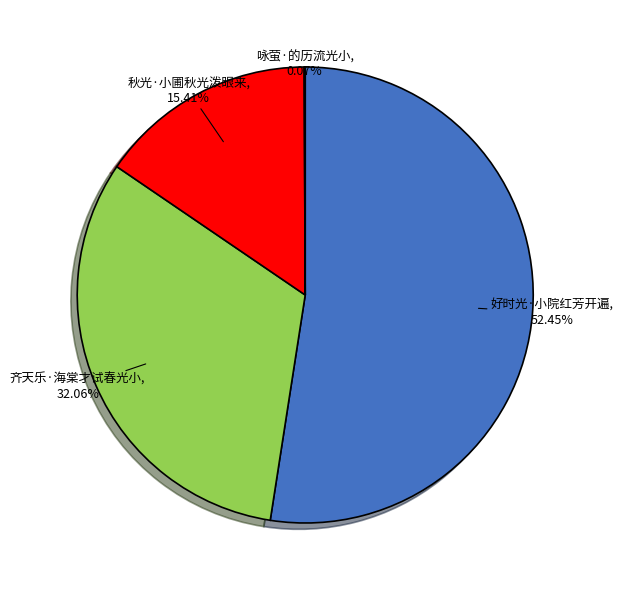

Is it true that 齐天乐·海棠才试春光小 is 32% of the pie?

True